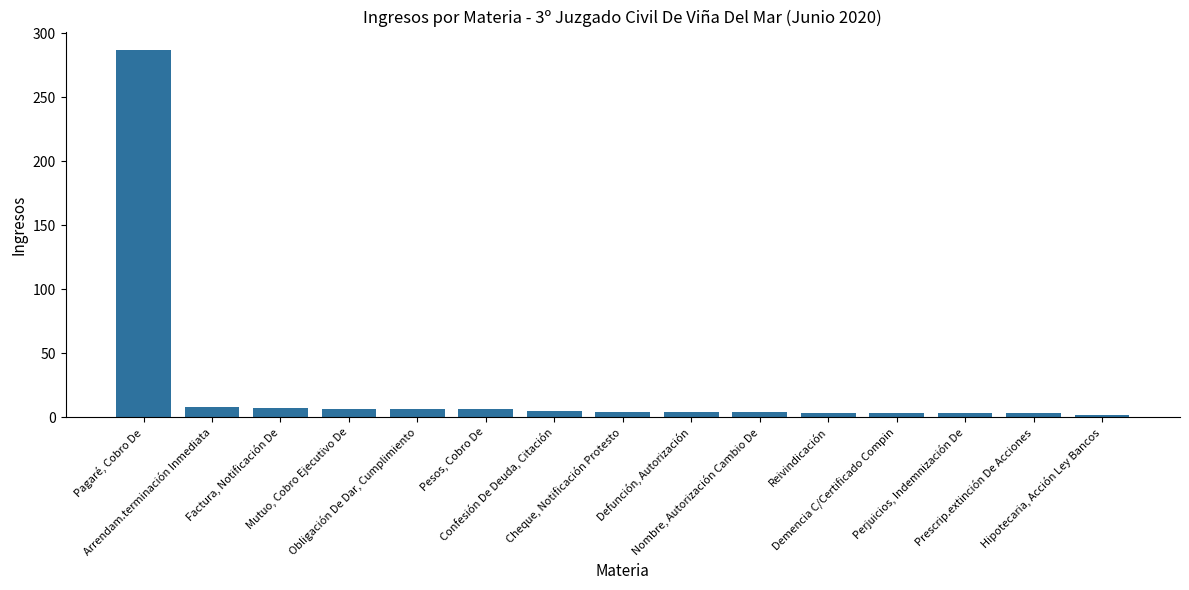

Are the bars grouped side by side (vs. stacked)?

No